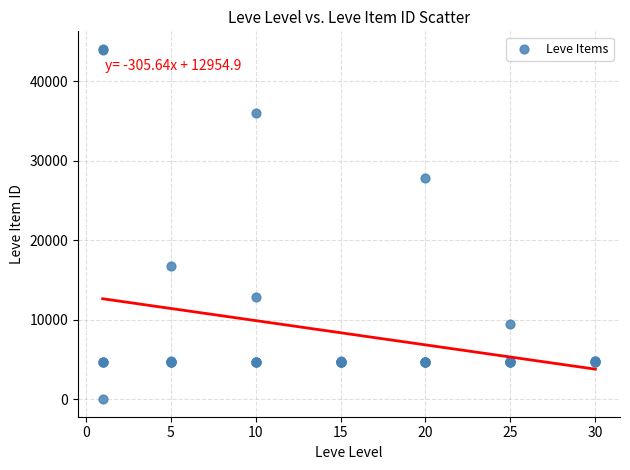

What Y value in the scatter plot is closest to 22050?

16734